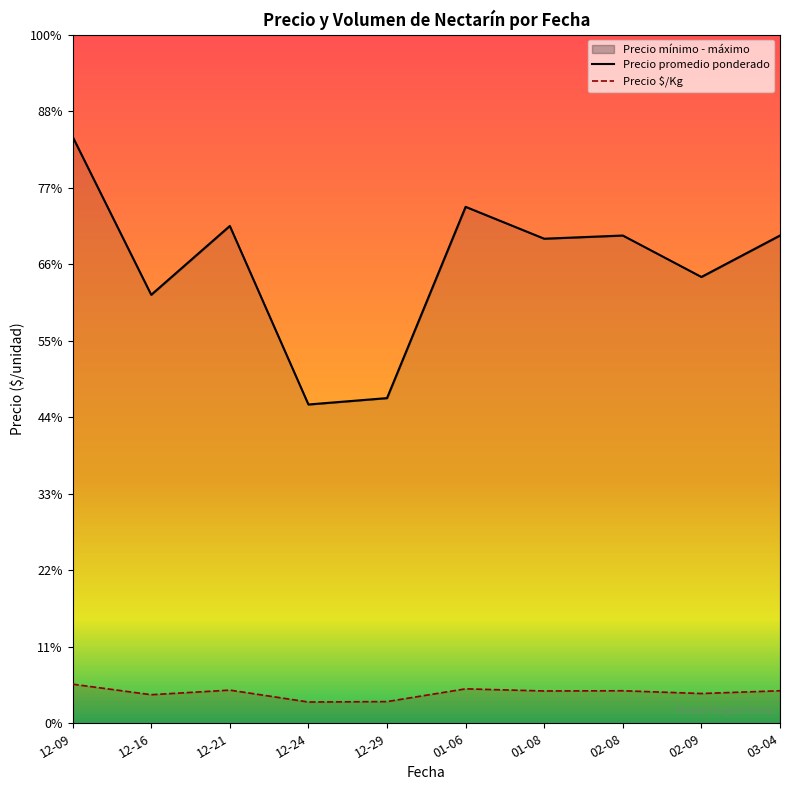

What is the label of the 4th point from the left?

12-24